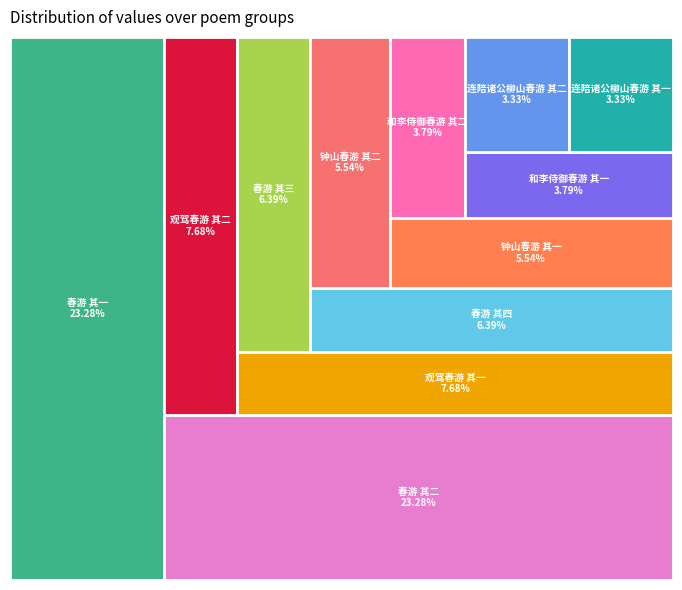

To the nearest percent, what percentage of the pie is 连陪诸公柳山春游 其二?

3%